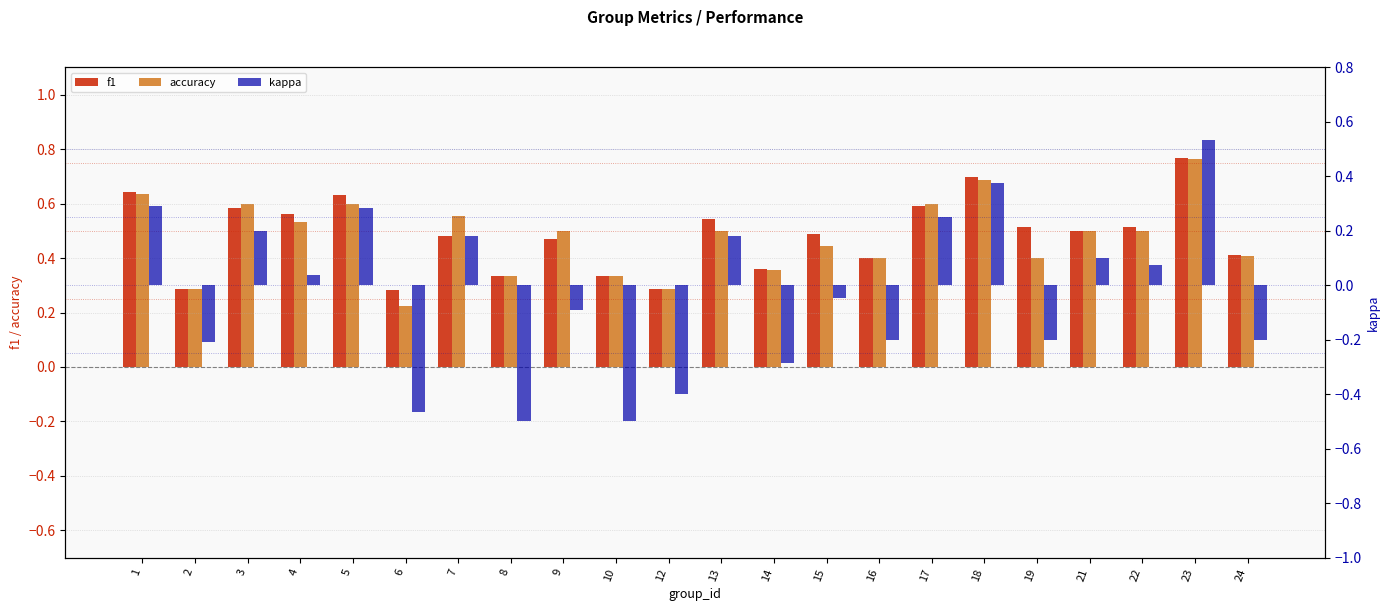

What is the difference between the highest and lowest values at 16?

0.6